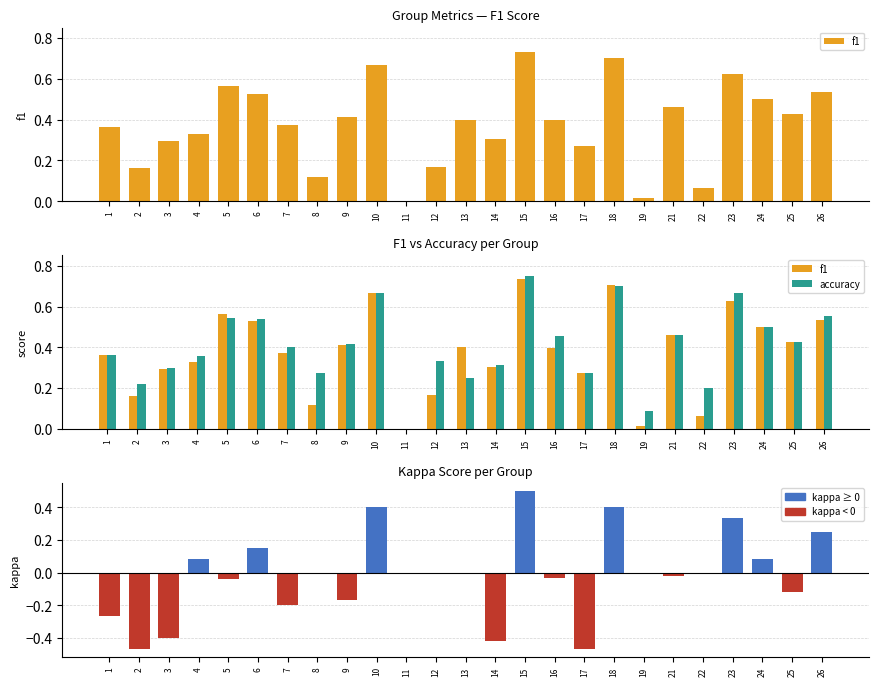

Rank the categories by accuracy value from lowest to highest.

11, 19, 22, 2, 13, 8, 17, 3, 14, 12, 4, 1, 7, 9, 25, 16, 21, 24, 6, 5, 26, 10, 23, 18, 15